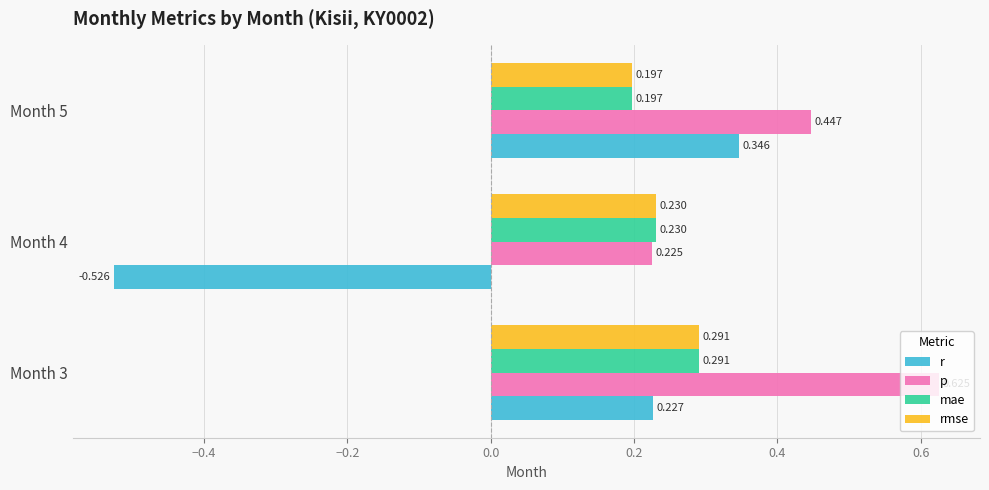

Which series has the largest range (max minus min)?

r